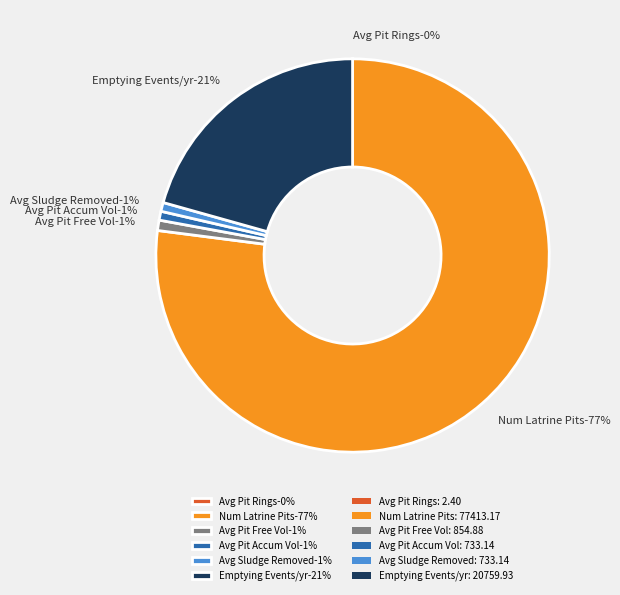

Which slice is the largest?

Number of Latrine Pits